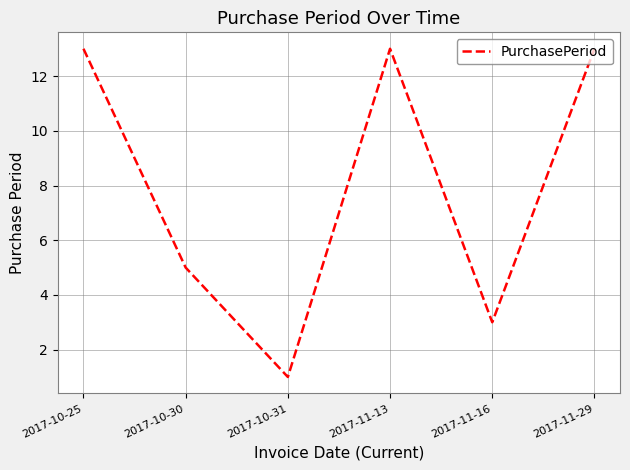

What is the difference between the values at 2017-10-25 and 2017-10-30?

8